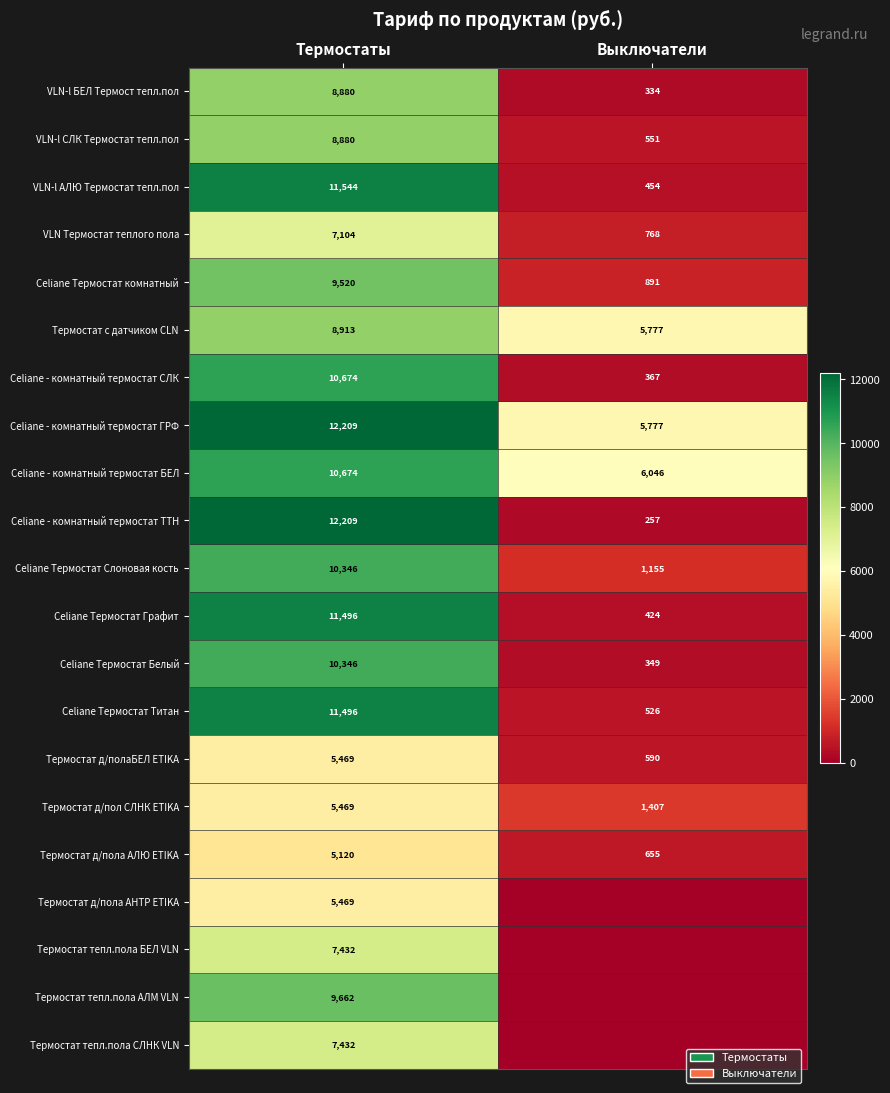

List the labels in order of Celiane Термостат Титан value, largest first.

Термостаты, Выключатели